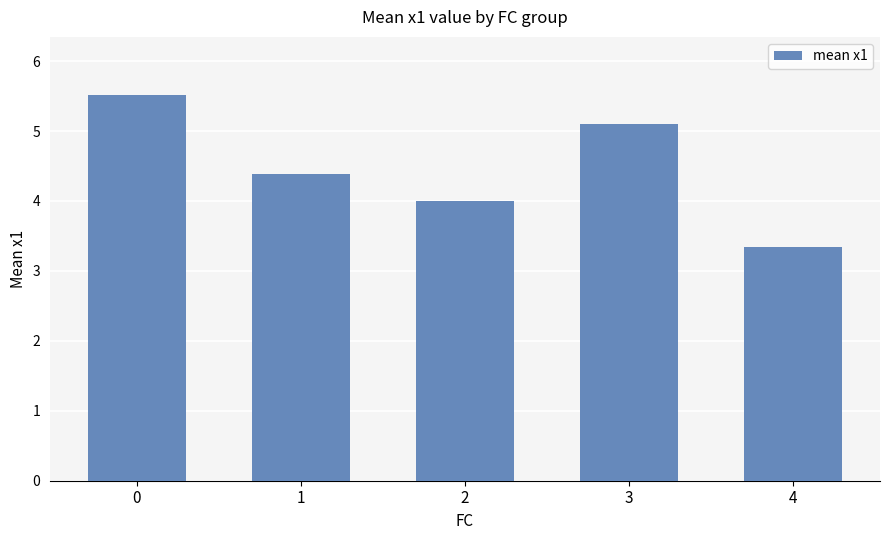

Reading left to right, what are all the values shown in this chart?

5.5	4.4	4.0	5.1	3.3